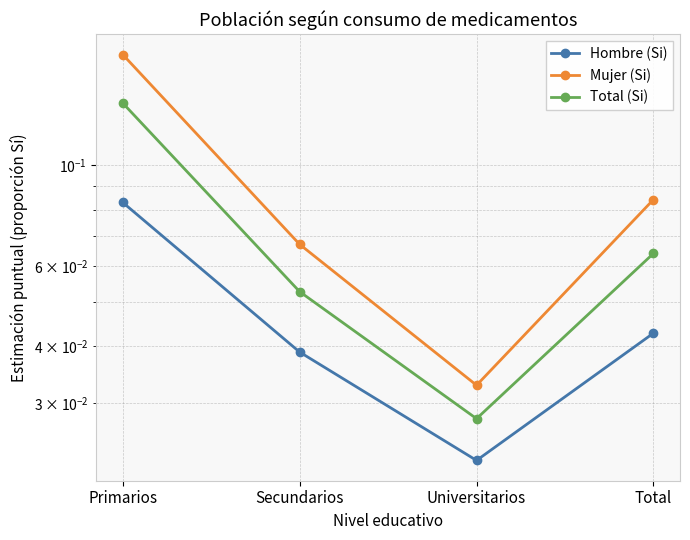

Is this an area chart (filled region under the line)?

No